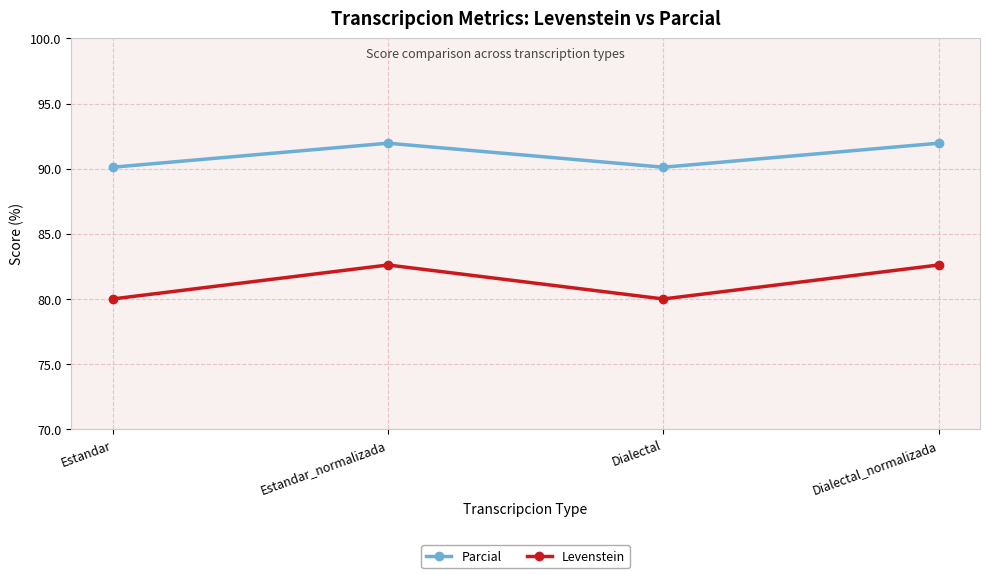

How many data points does each series have?

4